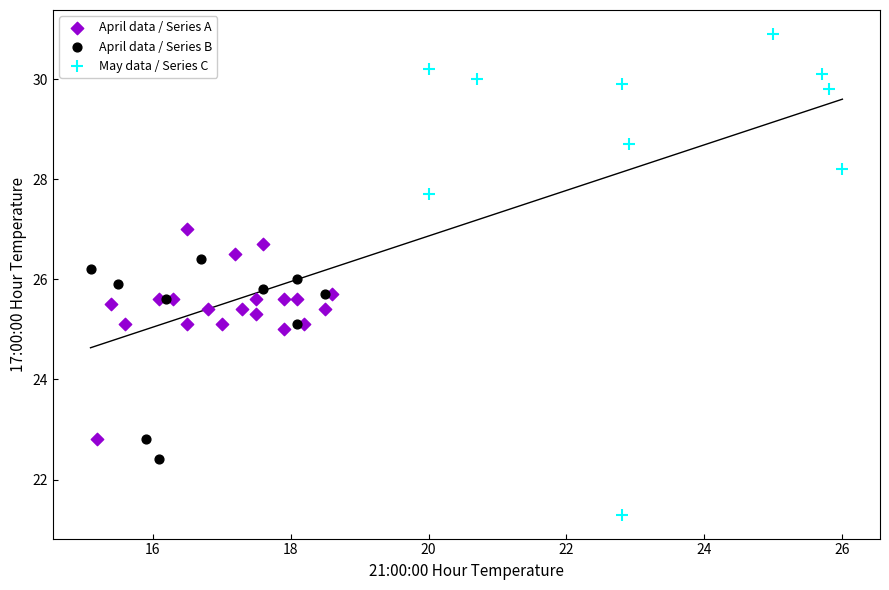

Which series has the largest Y range (max minus min)?

May data / Series C